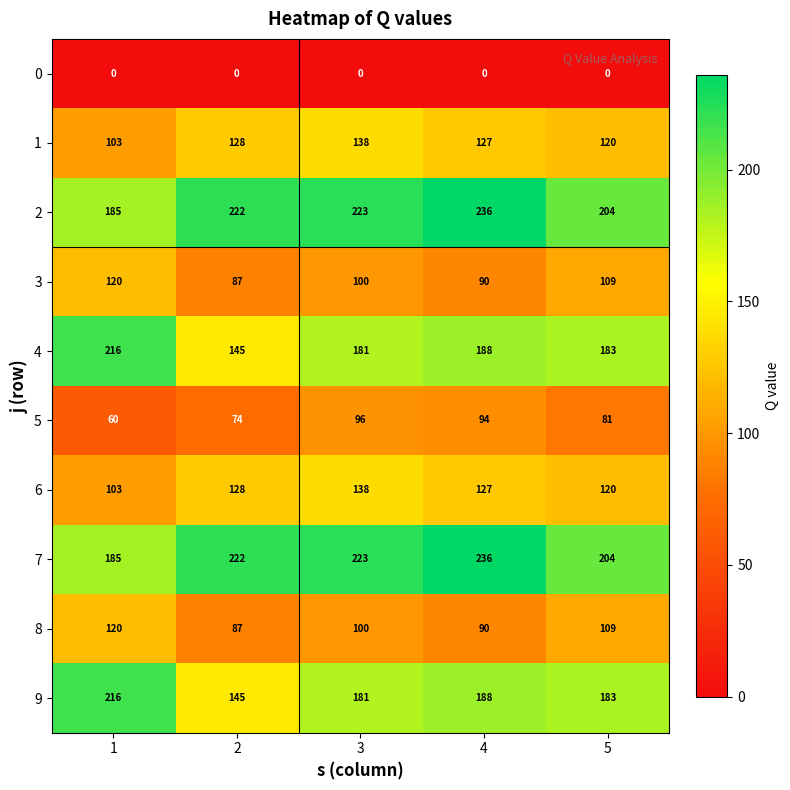

The value of 8 at 4 is 90. True or false?

True